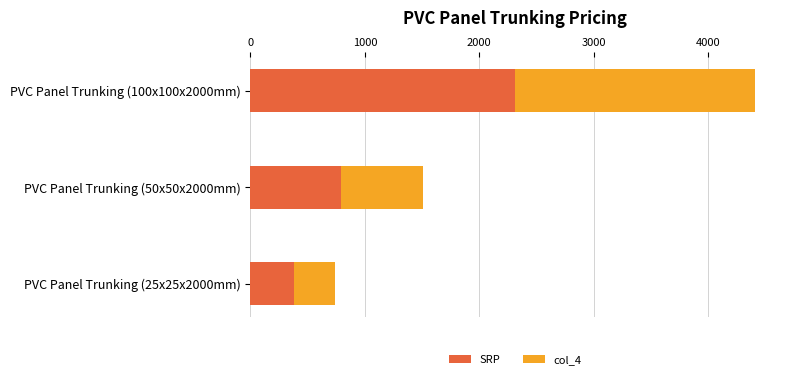

The SRP series shows 792.0 at PVC Panel Trunking (50x50x2000mm). True or false?

True